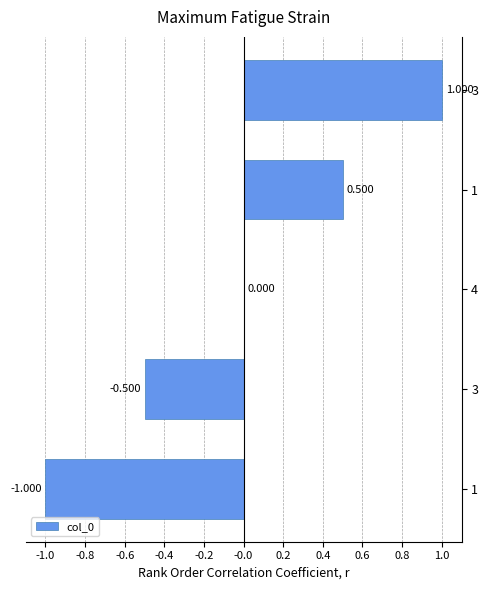

How many data points does each series have?

5